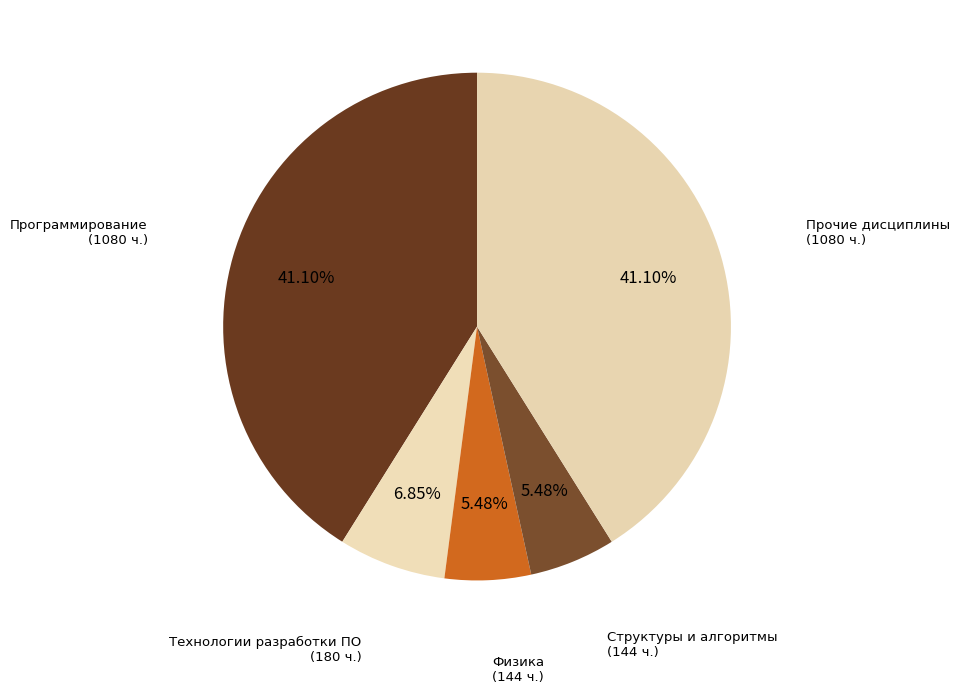

To the nearest percent, what percentage of the pie is Физика?

5%